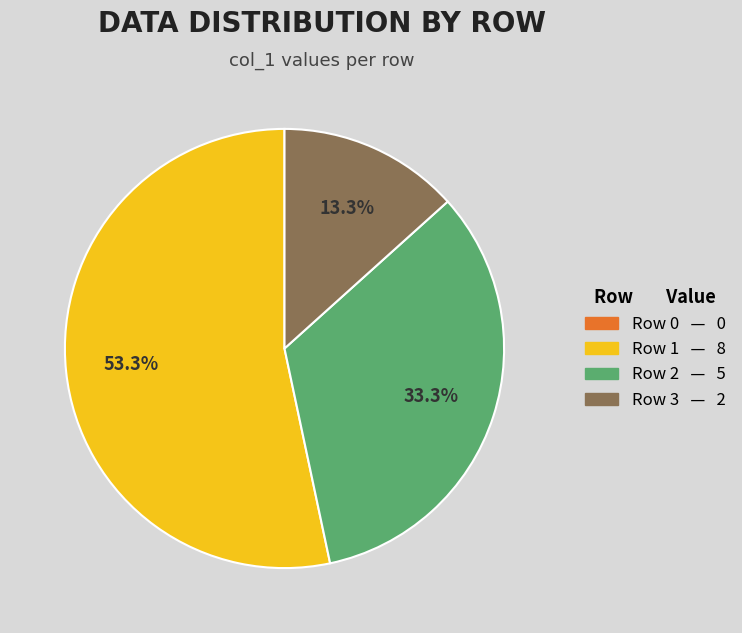

To the nearest percent, what is the difference between the largest and smallest slice percentages?

40%